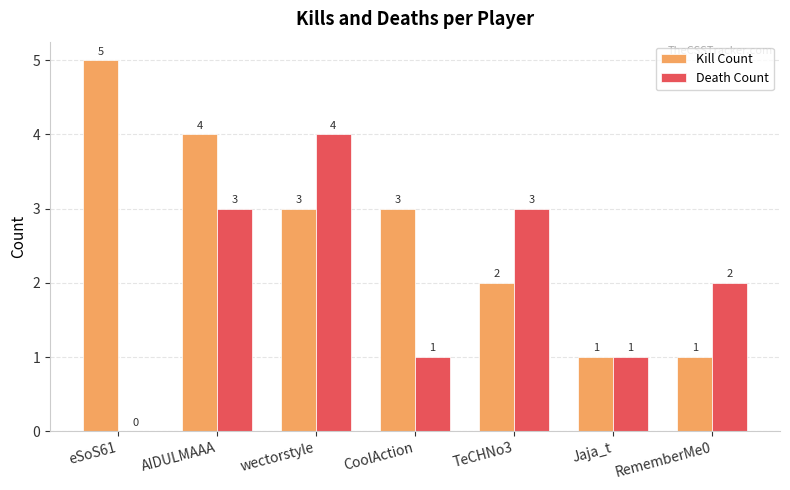

Where does the Death Count series first go above 2?

AIDULMAAA